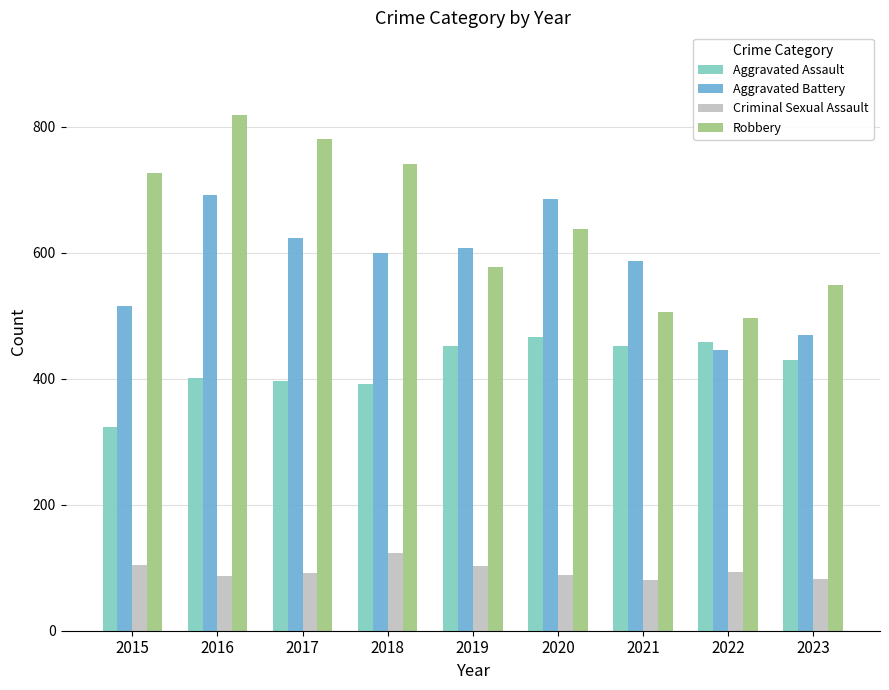

Which series has the largest range (max minus min)?

Robbery